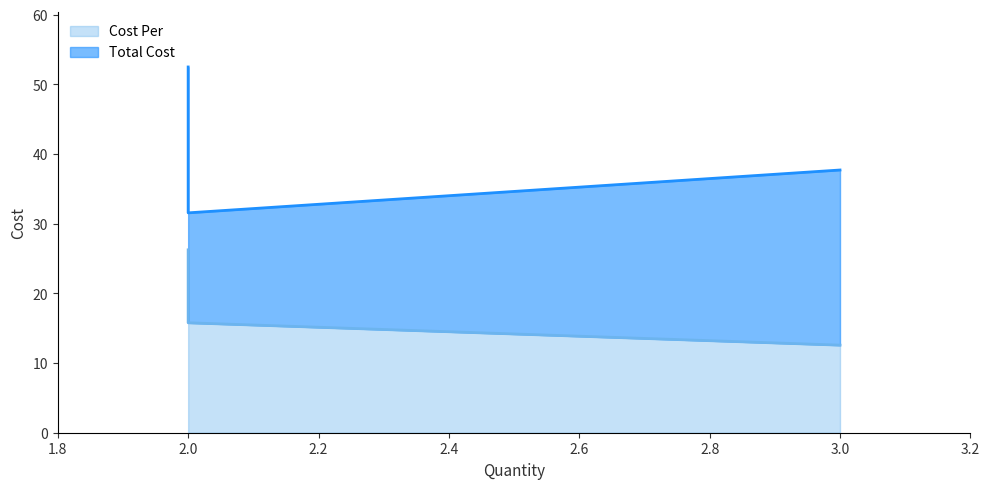

Reading left to right, extract all data points from this chart.

Cost Per: PS 1107767=12.6	1008868=26.2	PS 1021389=15.8
Total Cost: PS 1107767=37.7	1008868=52.5	PS 1021389=31.6